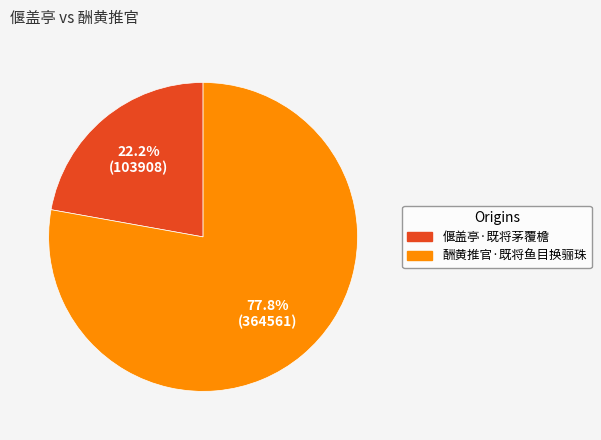

Rank the categories by value from highest to lowest.

酬黄推官·既将鱼目换骊珠, 偃盖亭·既将茅覆檐